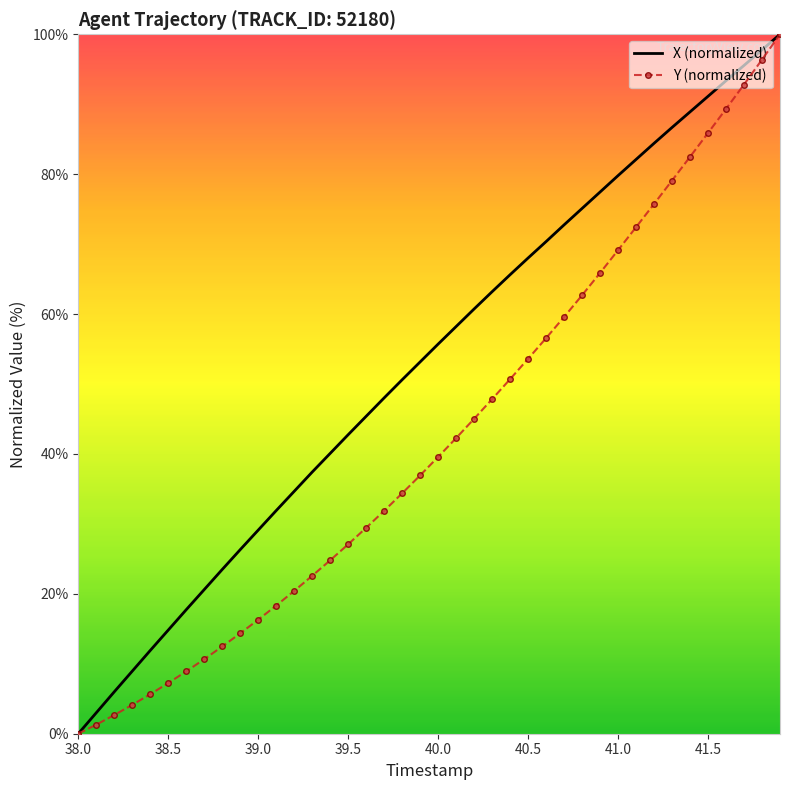

Which series has the largest total across all categories?

X (normalized)